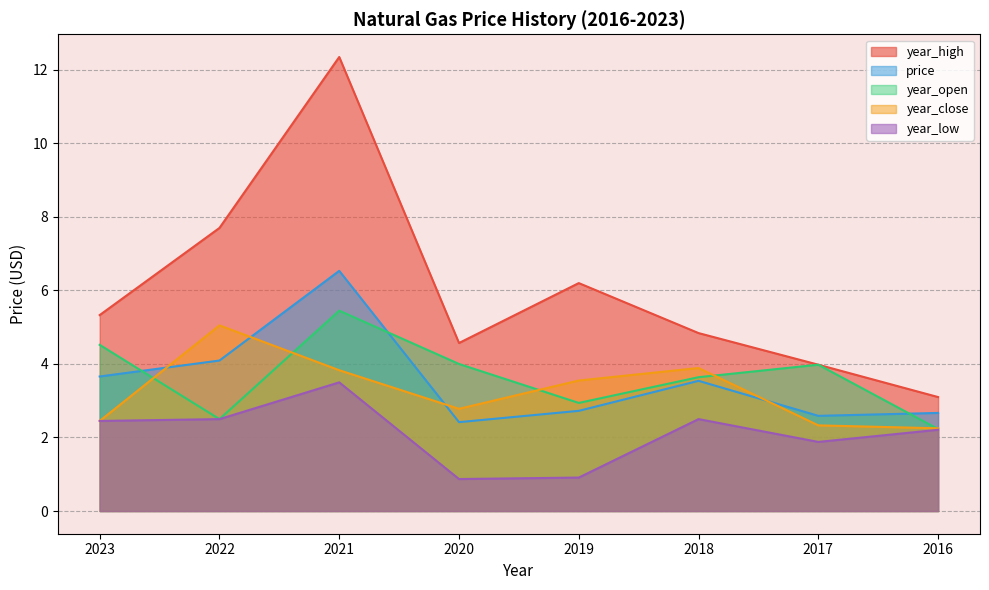

What are all the series names shown in the legend?

year_high, price, year_open, year_close, year_low